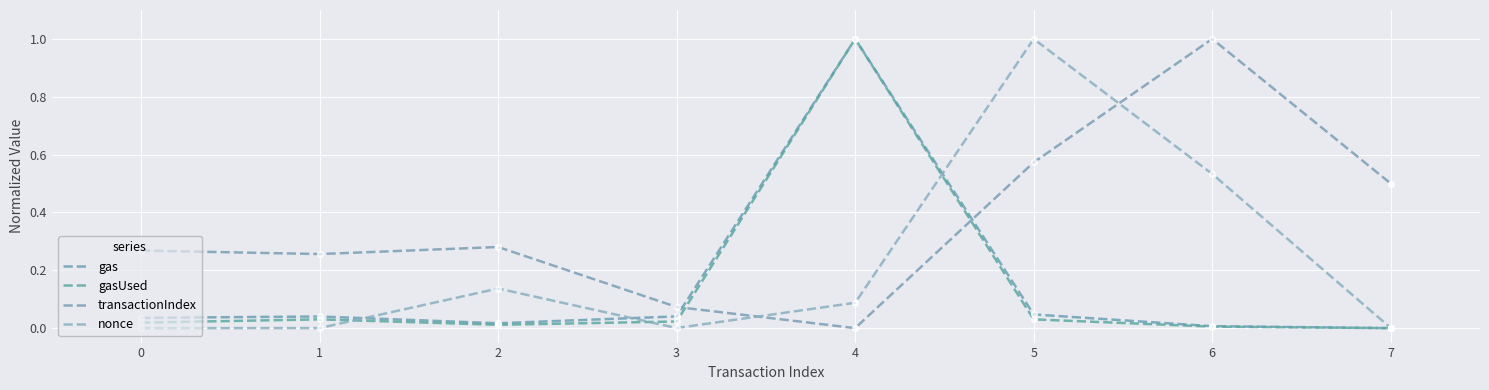

What is the total value across all series at 6?

1.5